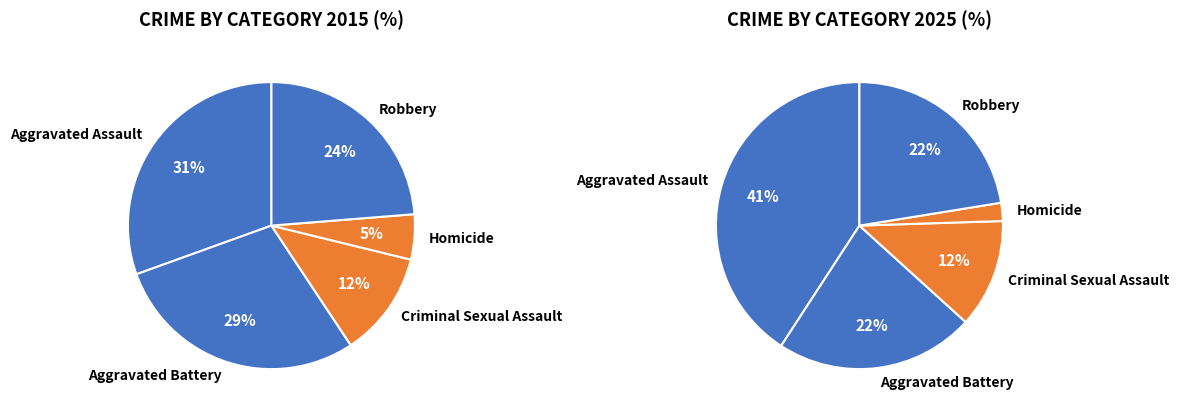

Between Homicide and Aggravated Assault, which is larger?

Aggravated Assault